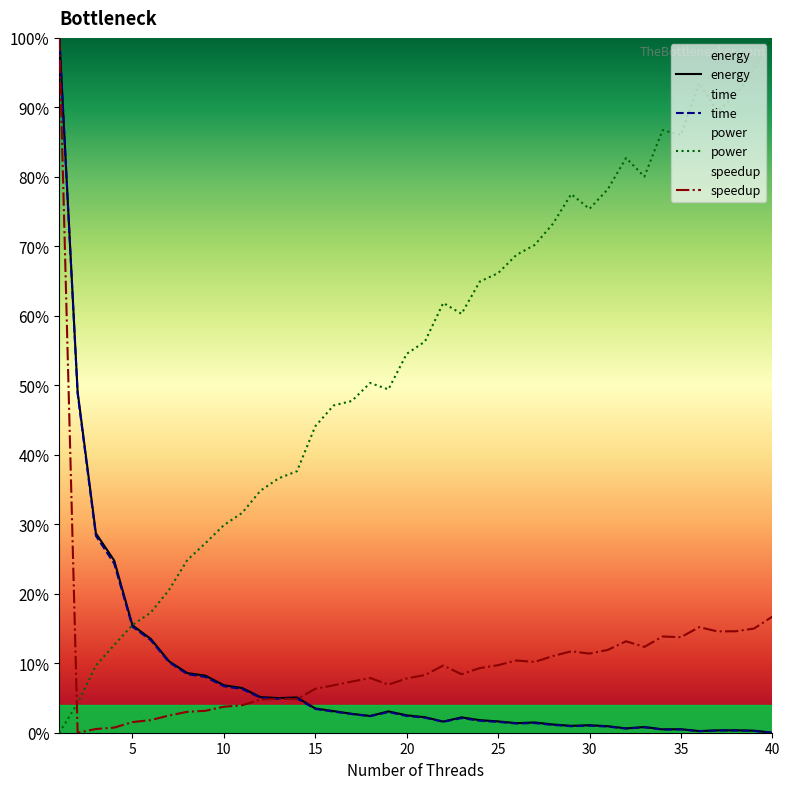

How many values in energy are above zero?

39